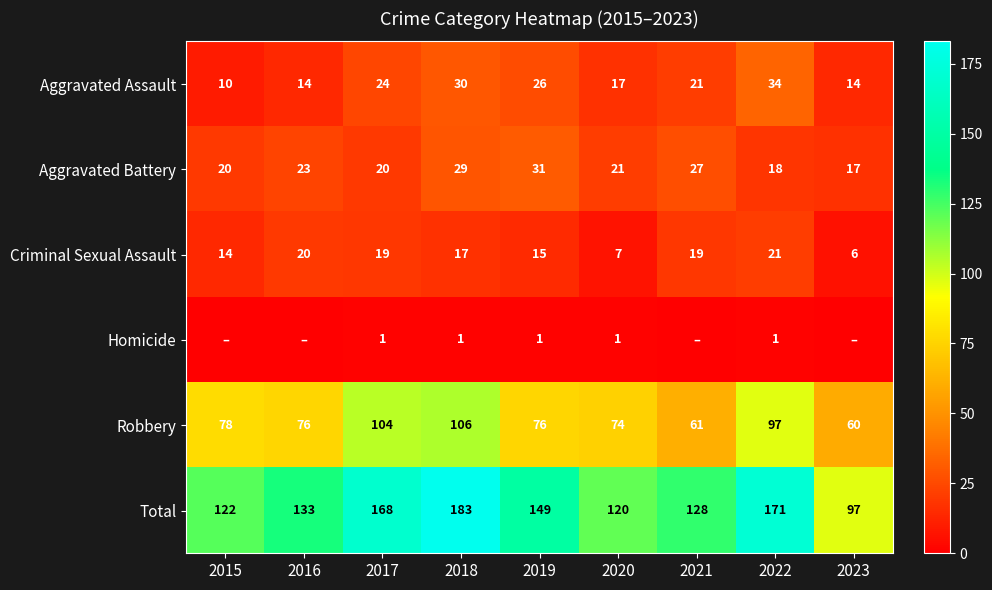

True or false: Aggravated Battery has a value of 47 at 2019.

False